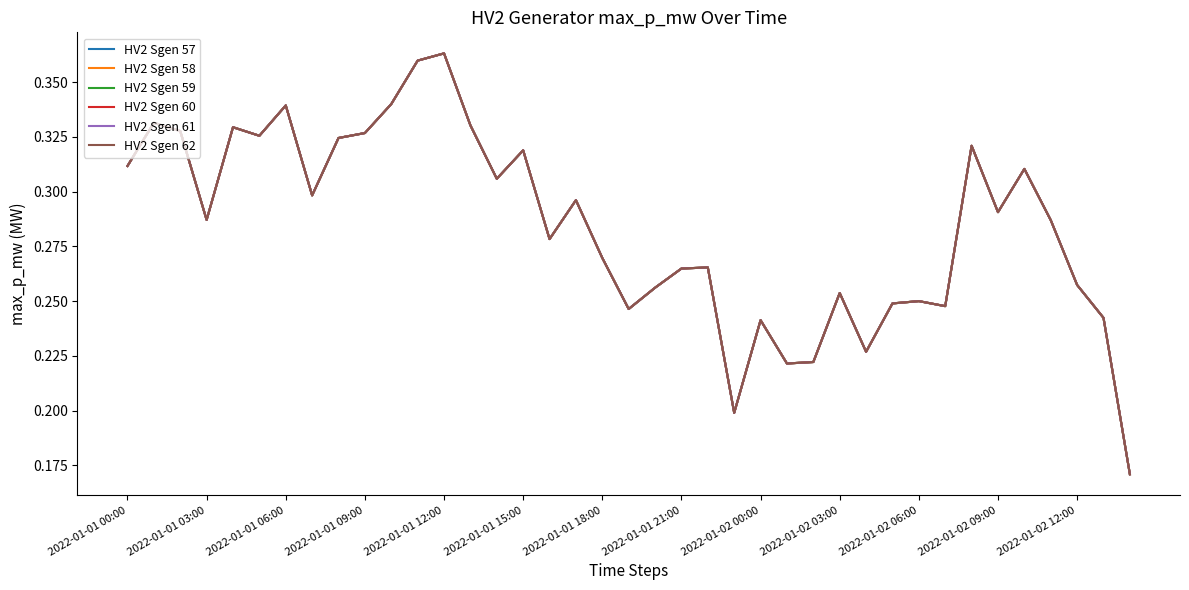

What is the maximum value for HV2 Sgen 61?

0.4